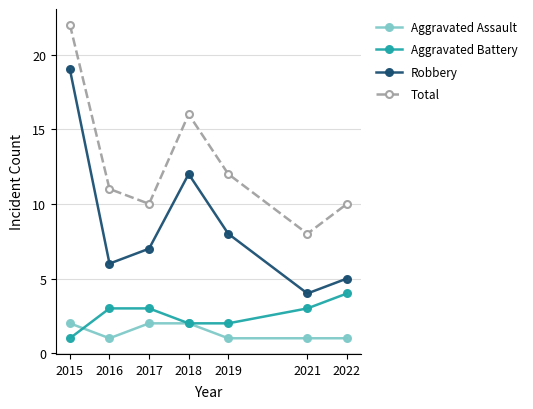

True or false: Aggravated Assault and Total cross at least once.

False